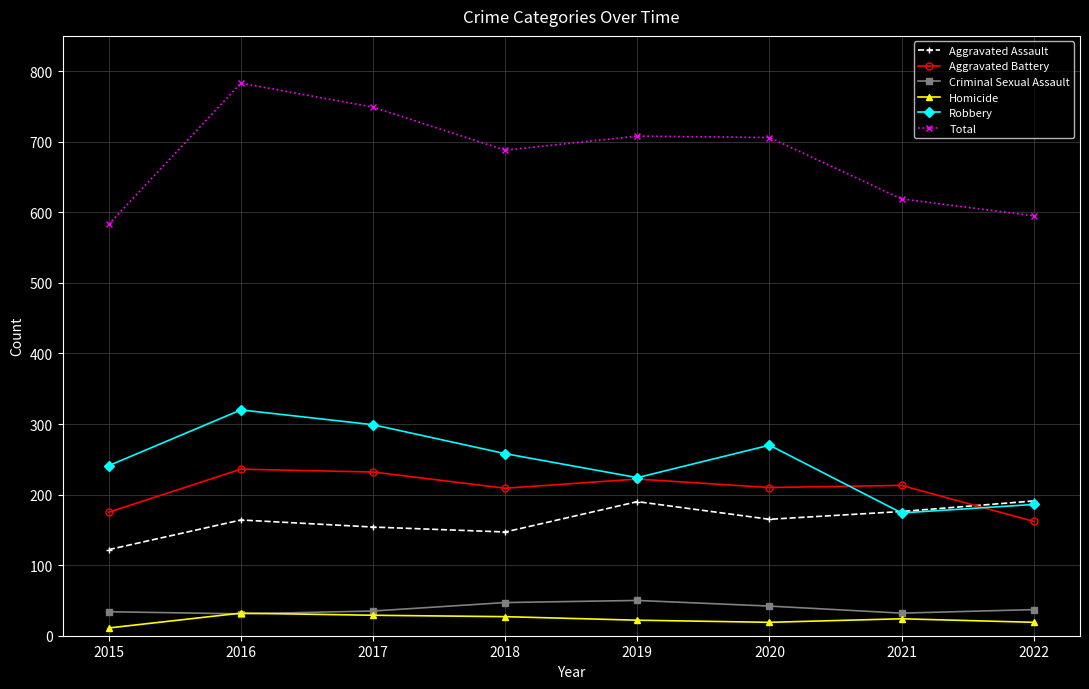

The Homicide series shows 29 at 2017. True or false?

True